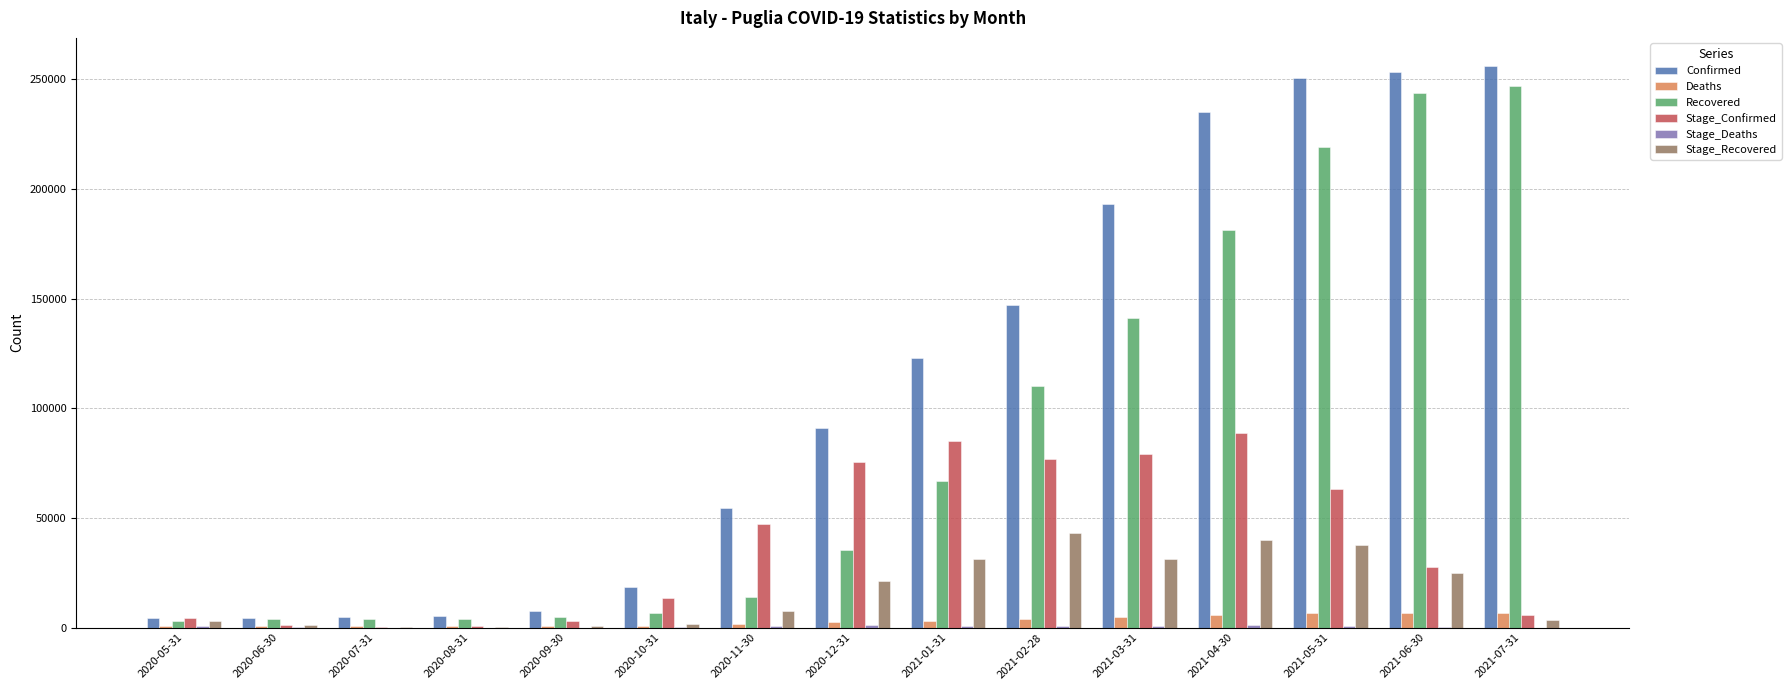

Is the value of Deaths at 2021-06-30 greater than the value of Confirmed at 2020-10-31?

No